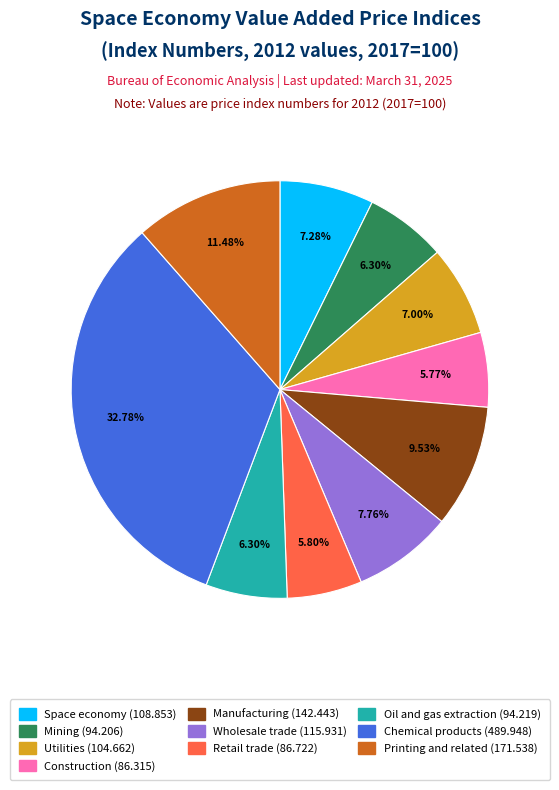

How many segments does this pie chart have?

10